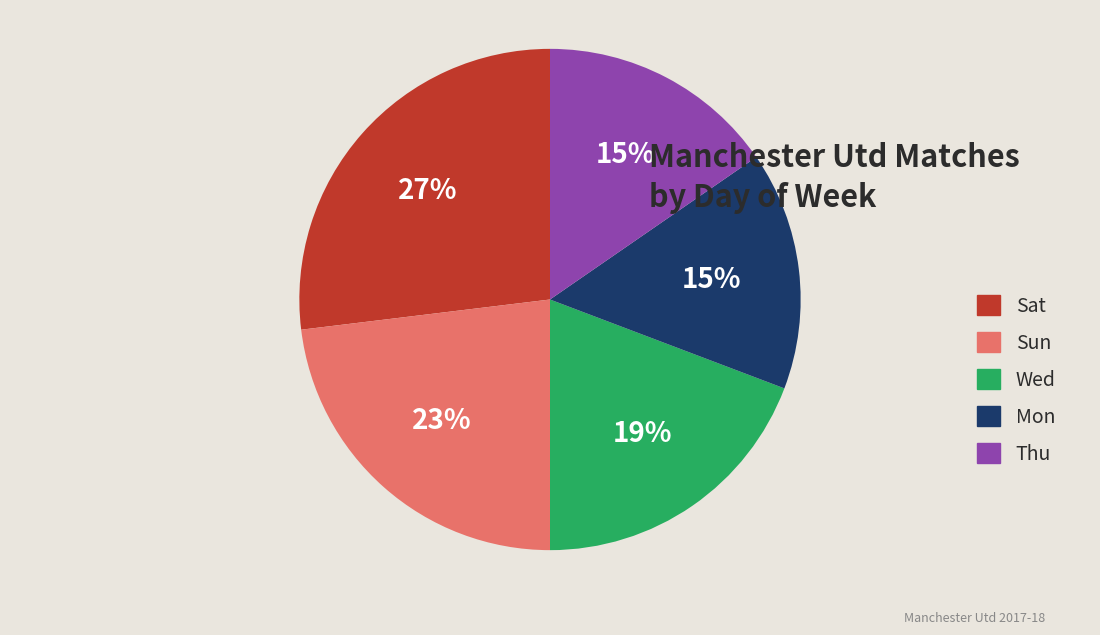

Does Sun represent more than half of the total?

No